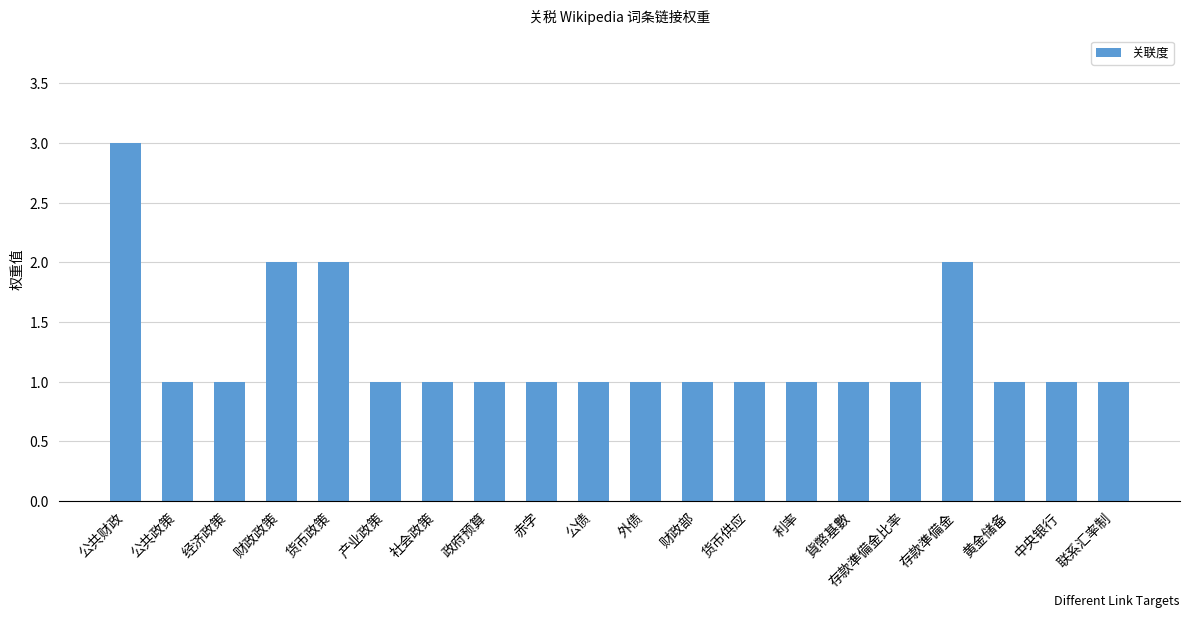

What is the maximum value shown in the chart?

3